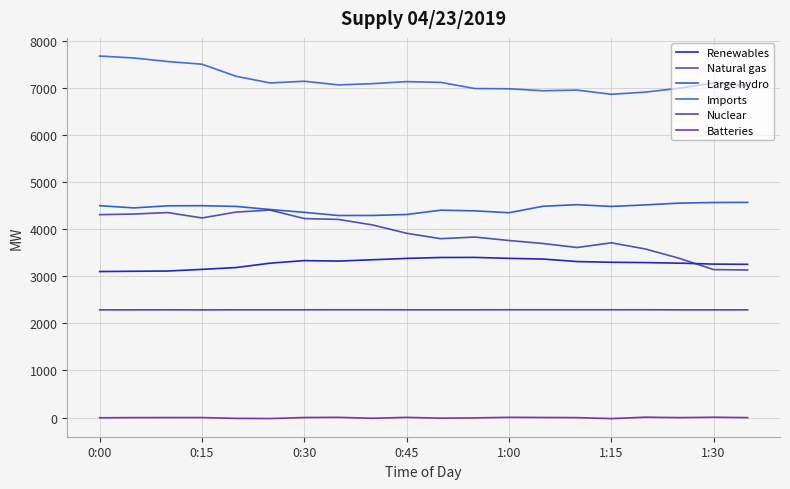

What is the maximum value for Natural gas?

4403